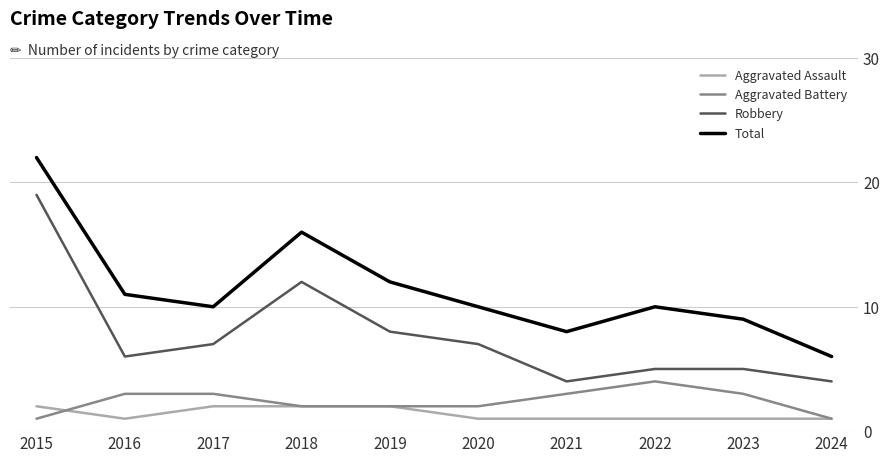

Which series has the largest total across all categories?

Total